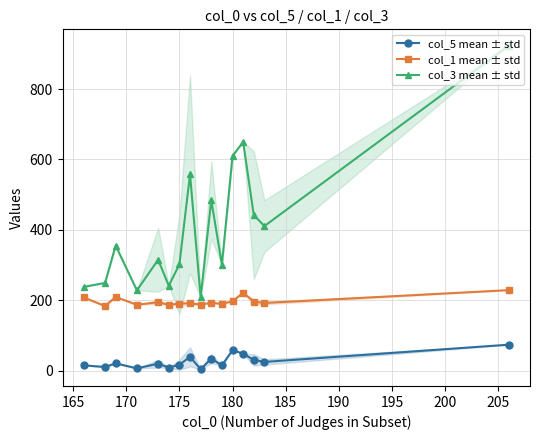

List the series in order of their peak value, lowest first.

col_5 mean ± std, col_1 mean ± std, col_3 mean ± std